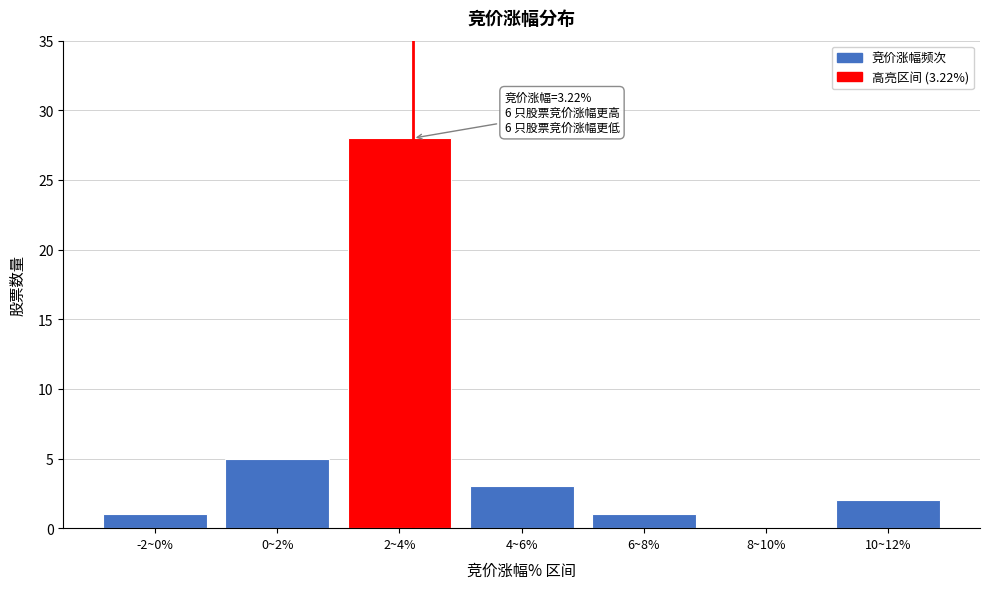

Reading left to right, list all the values displayed in this chart.

-2~0%=1	0~2%=5	2~4%=28	4~6%=3	6~8%=1	8~10%=0	10~12%=2